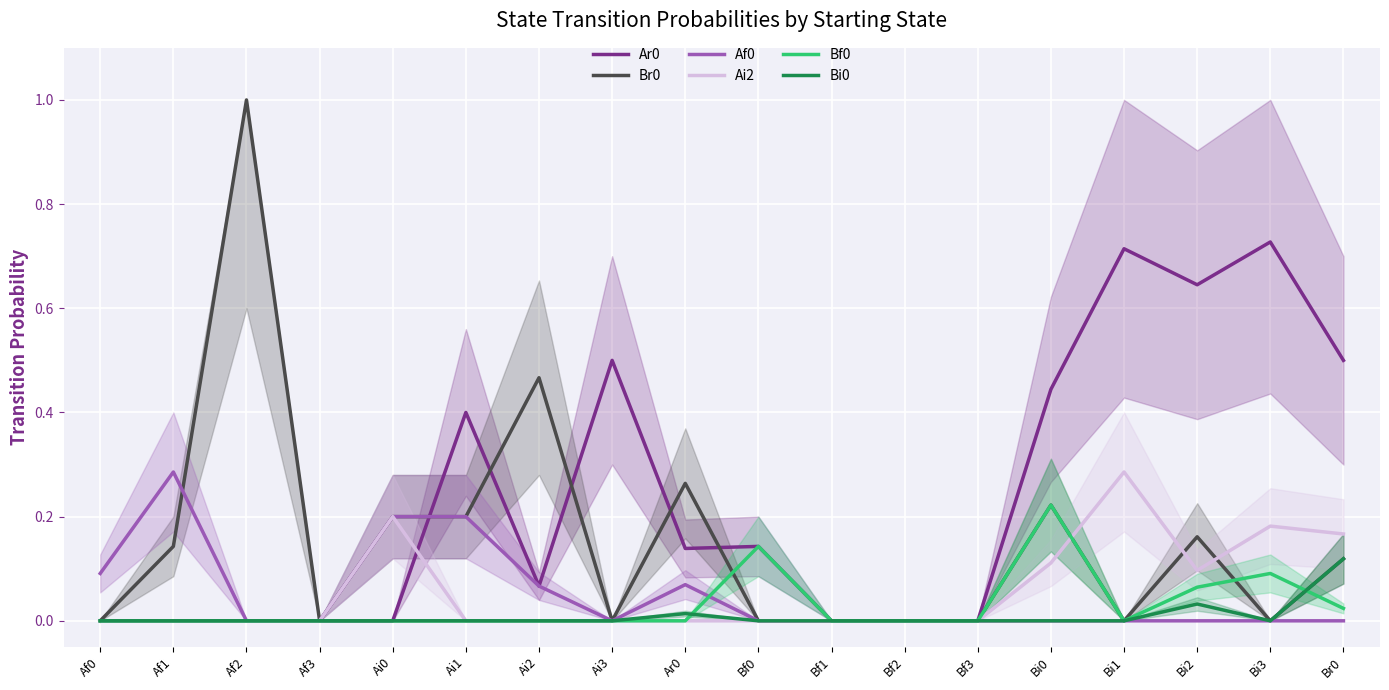

Which series changed the most between Af1 and Ai0?

Ai2